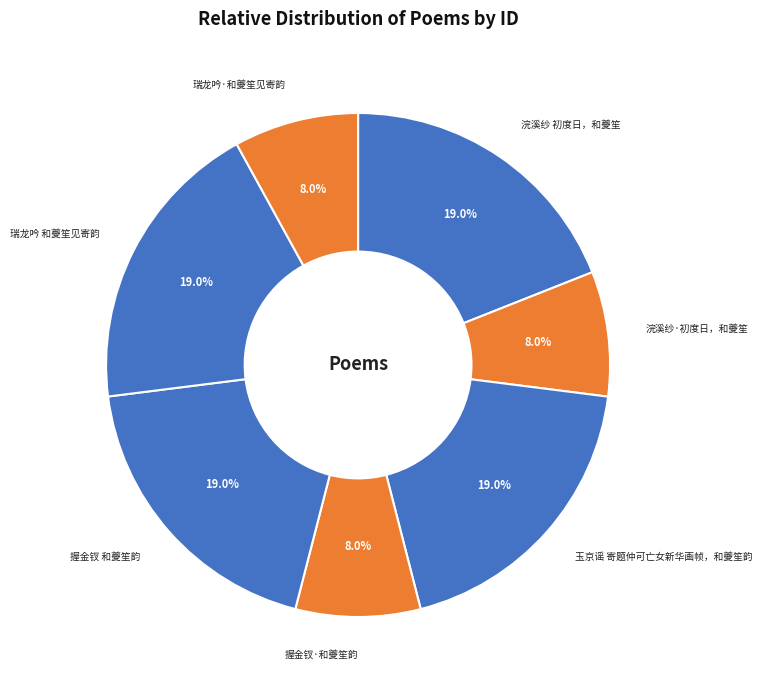

How many segments does this pie chart have?

7